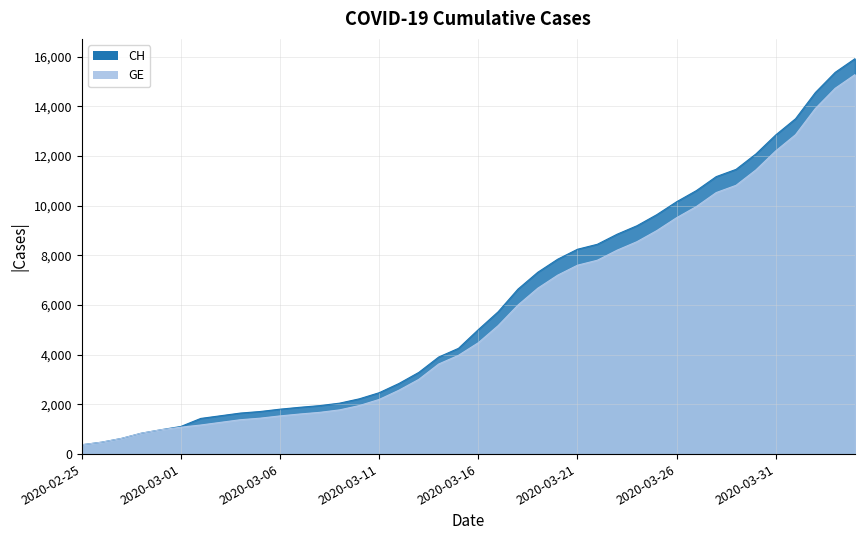

The value of GE at 2020-03-27 is 9971. True or false?

True